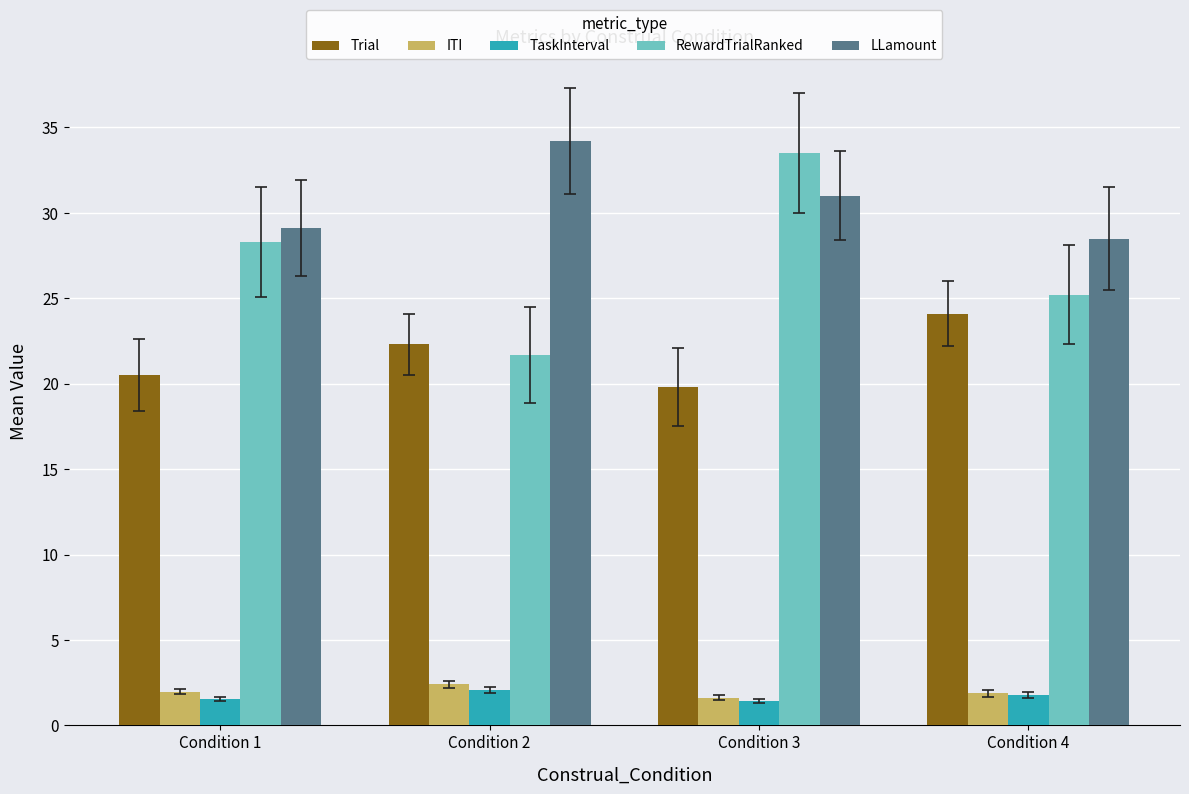

Is it true that LLamount equals 46.9 at Condition 3?

False